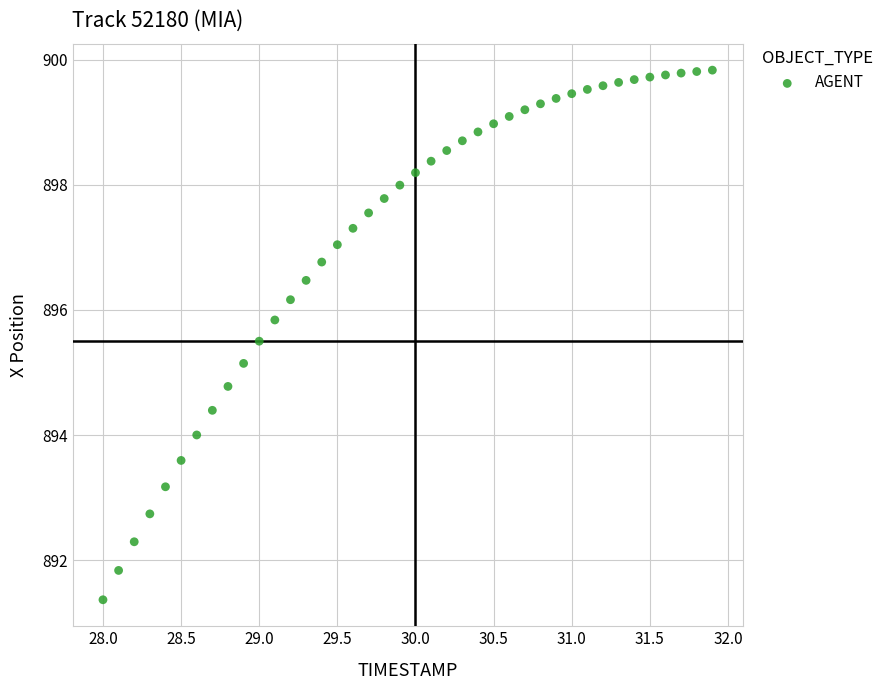

What is the range of Y values (max minus min)?

8.5